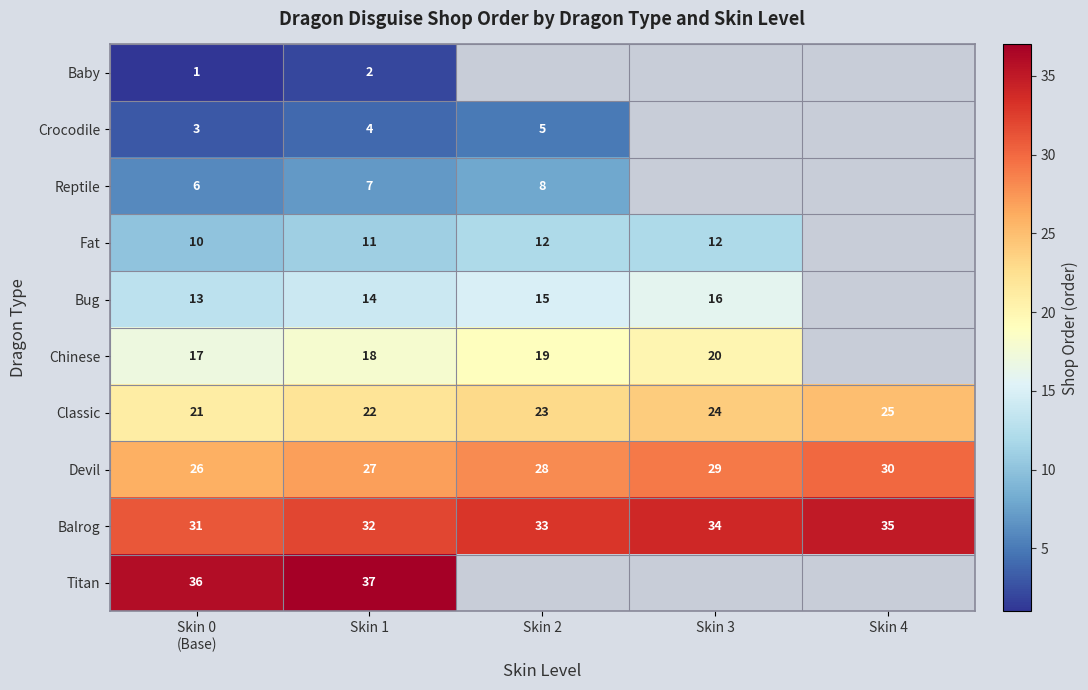

What is the lowest value of the Balrog series?

31